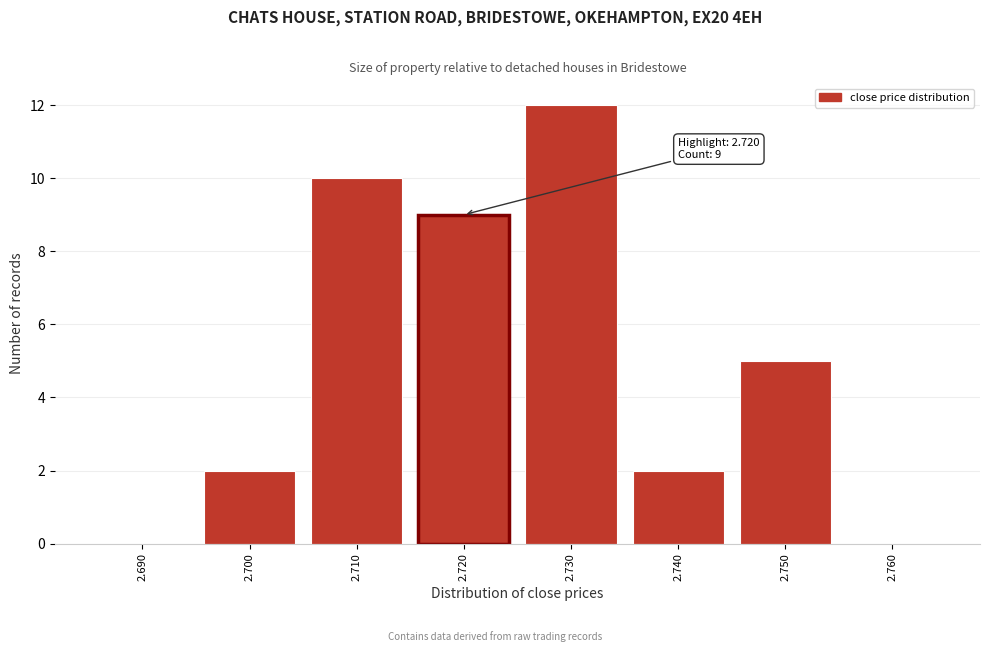

Reading right to left, what are all the values shown in this chart?

2.760=0	2.750=5	2.740=2	2.730=12	2.720=9	2.710=10	2.700=2	2.690=0